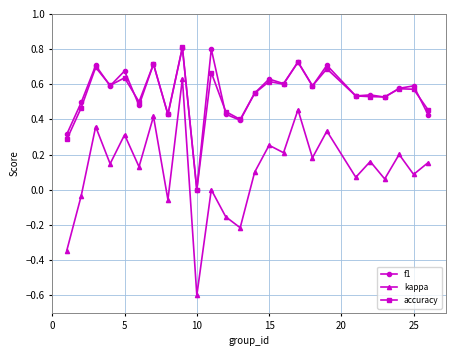

Which series has the widest spread of values?

kappa